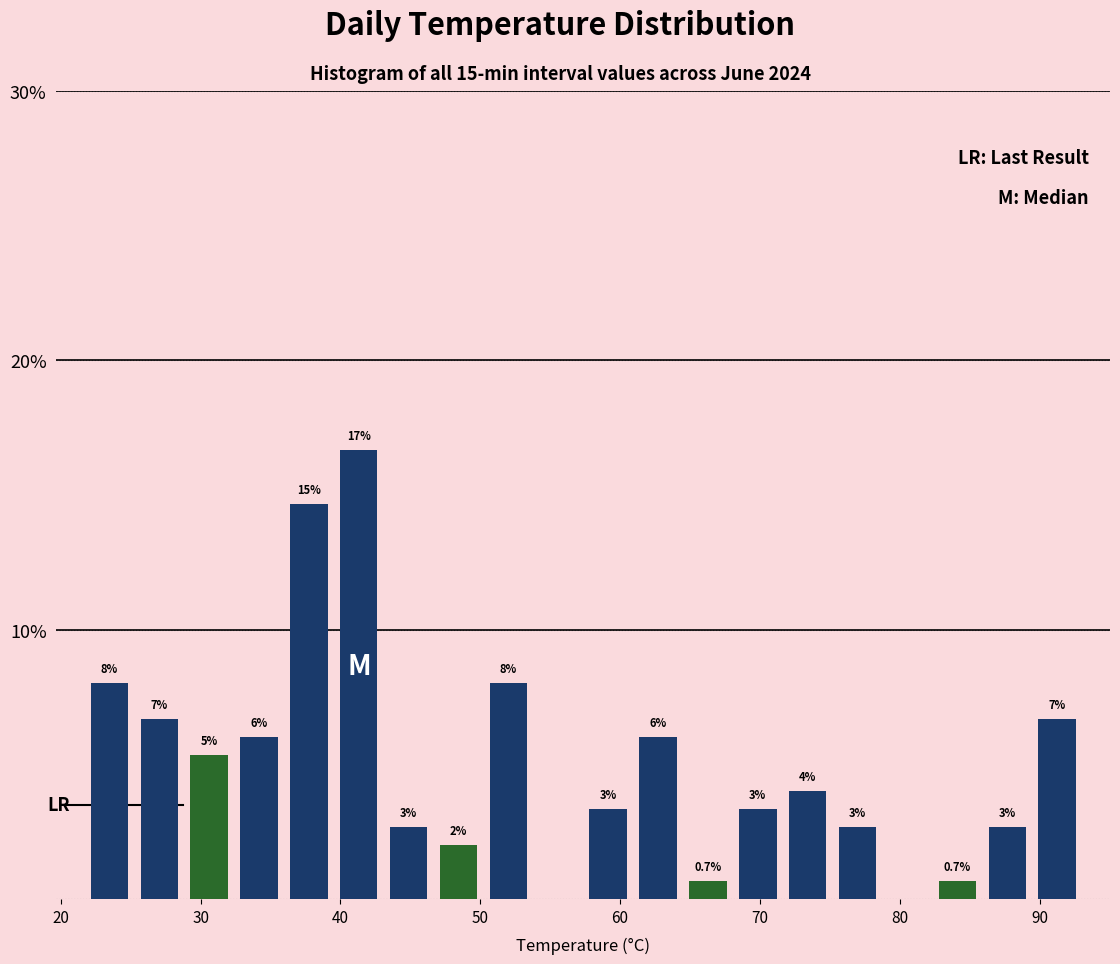

Around what value on the x-axis is the tallest bar? Give the approximate position of its centre, as read against the axis.

41